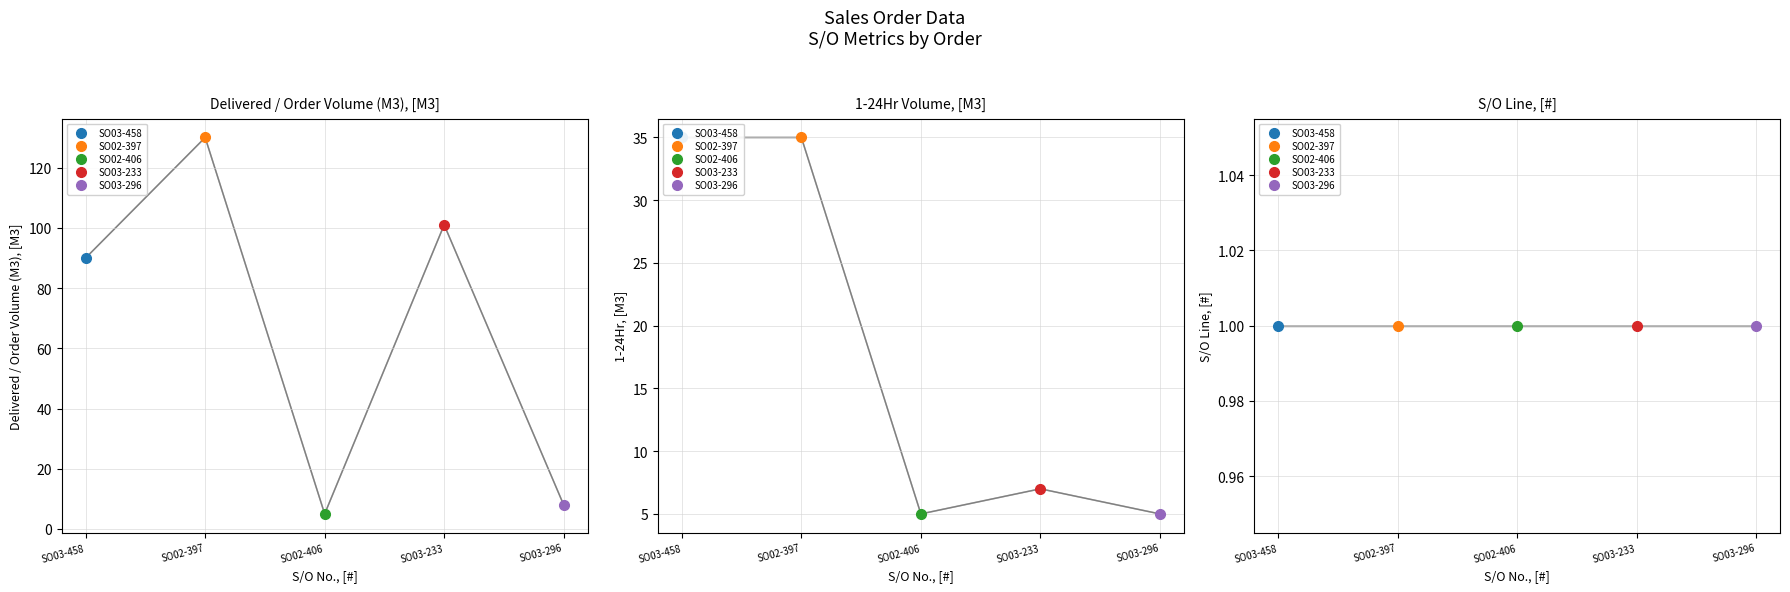

The 1-24Hr series shows 7 at SO03-233. True or false?

True